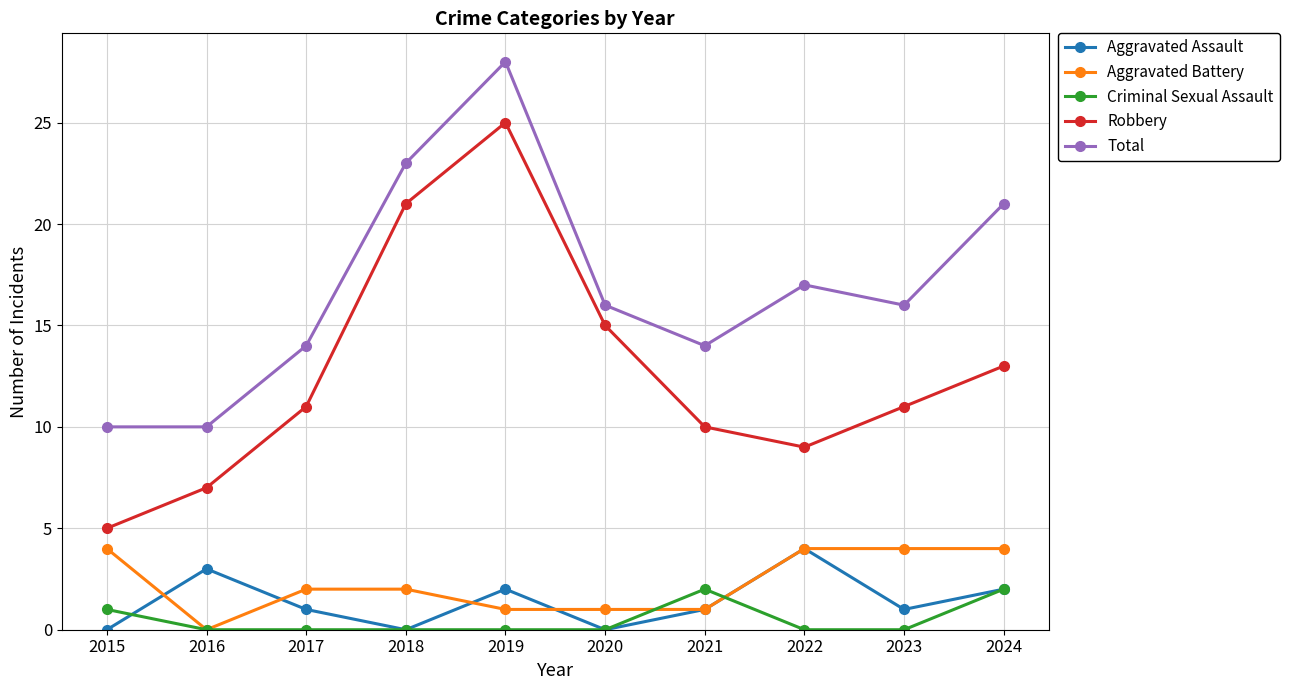

What is the value of the Robbery point at the 1st from the left?

5